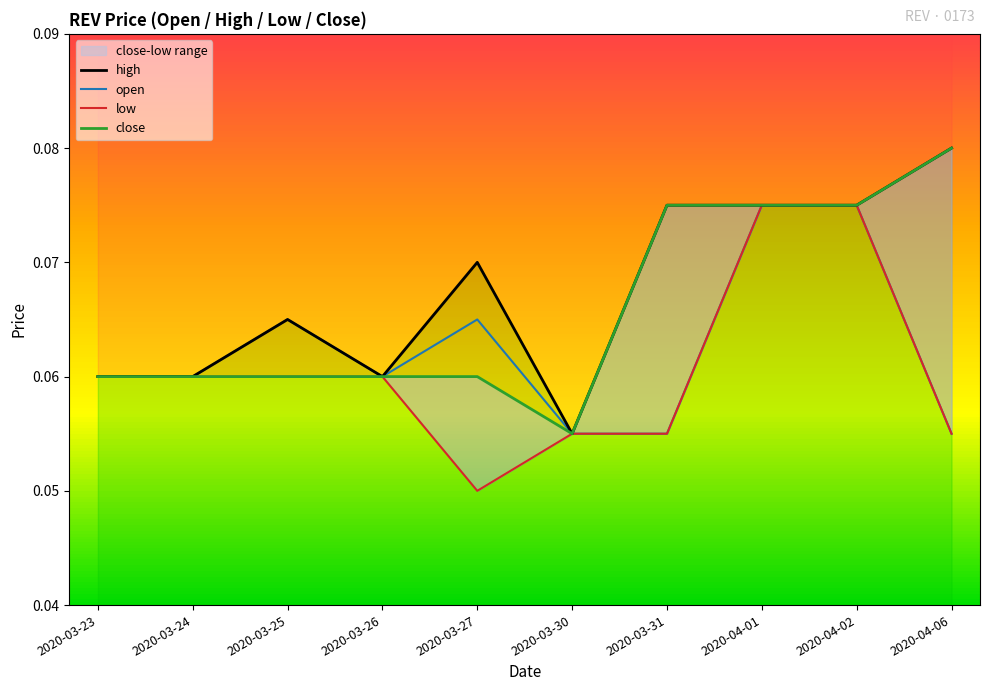

Is this an area chart (filled region under the line)?

No